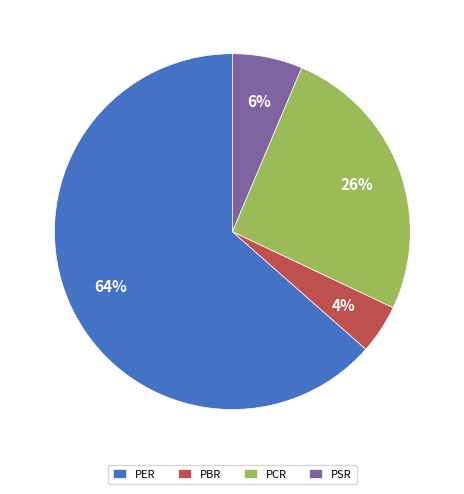

Is there a majority slice in this chart?

Yes